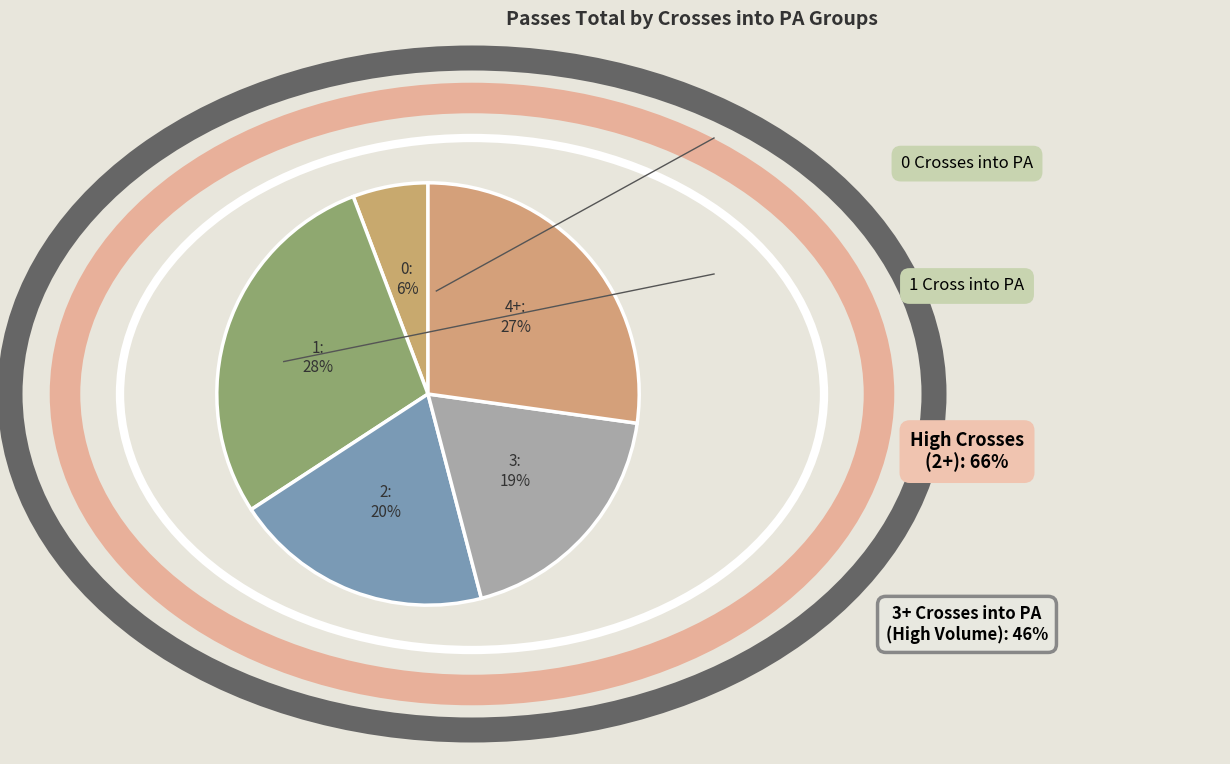

Is there a majority slice in this chart?

No